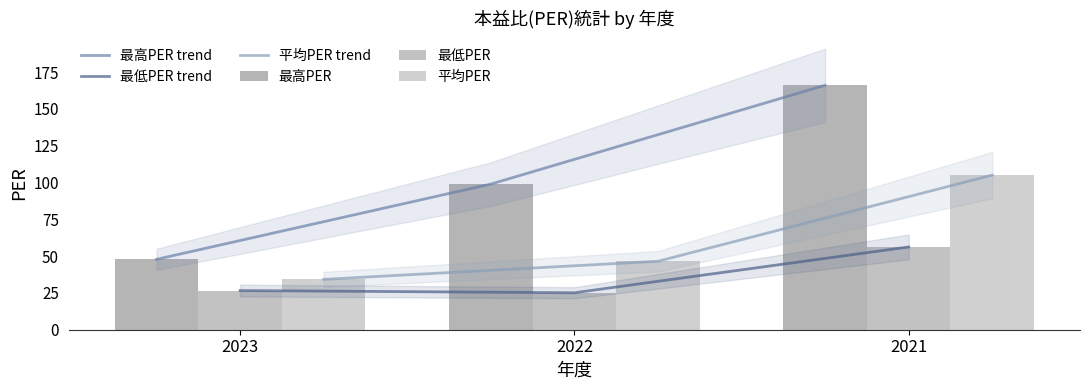

Are the bars grouped side by side (vs. stacked)?

Yes